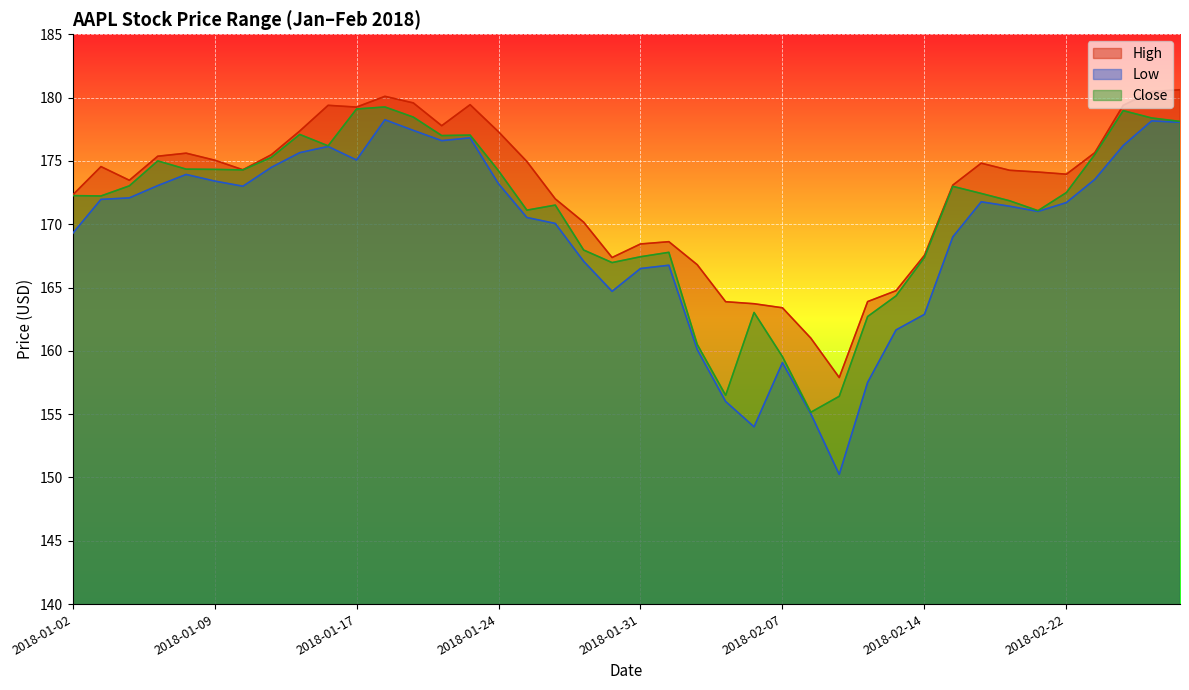

List the labels in order of Low value, smallest first.

2018-02-09, 2018-02-06, 2018-02-08, 2018-02-05, 2018-02-12, 2018-02-07, 2018-02-02, 2018-02-13, 2018-02-14, 2018-01-30, 2018-01-31, 2018-02-01, 2018-01-29, 2018-02-15, 2018-01-02, 2018-01-26, 2018-01-25, 2018-02-21, 2018-02-20, 2018-02-22, 2018-02-16, 2018-01-03, 2018-01-04, 2018-01-10, 2018-01-05, 2018-01-24, 2018-01-09, 2018-02-23, 2018-01-08, 2018-01-11, 2018-01-17, 2018-01-12, 2018-01-16, 2018-02-26, 2018-01-22, 2018-01-23, 2018-01-19, 2018-02-28, 2018-02-27, 2018-01-18